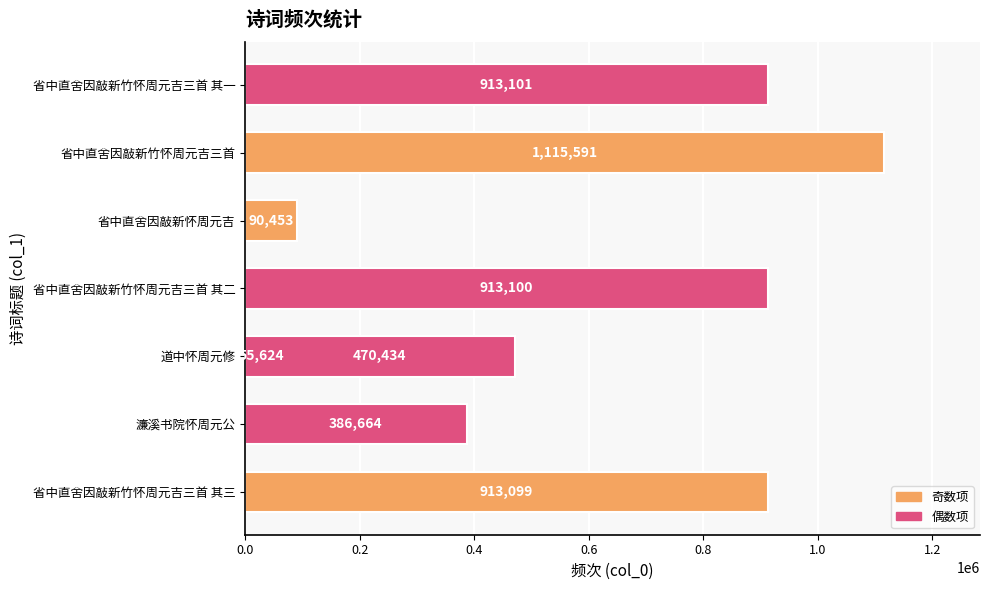

What is the average value?

607258